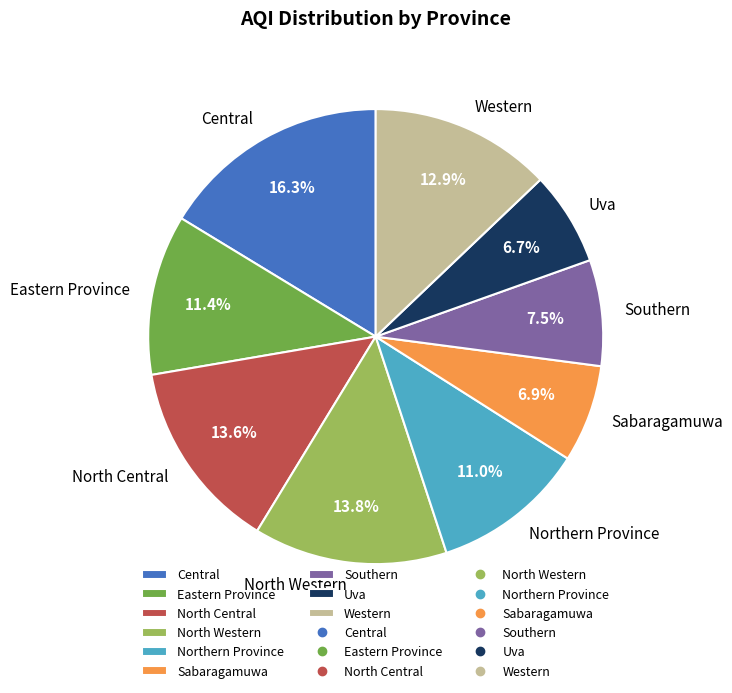

To the nearest percent, what is the difference between the North Central and Central slice percentages?

3%